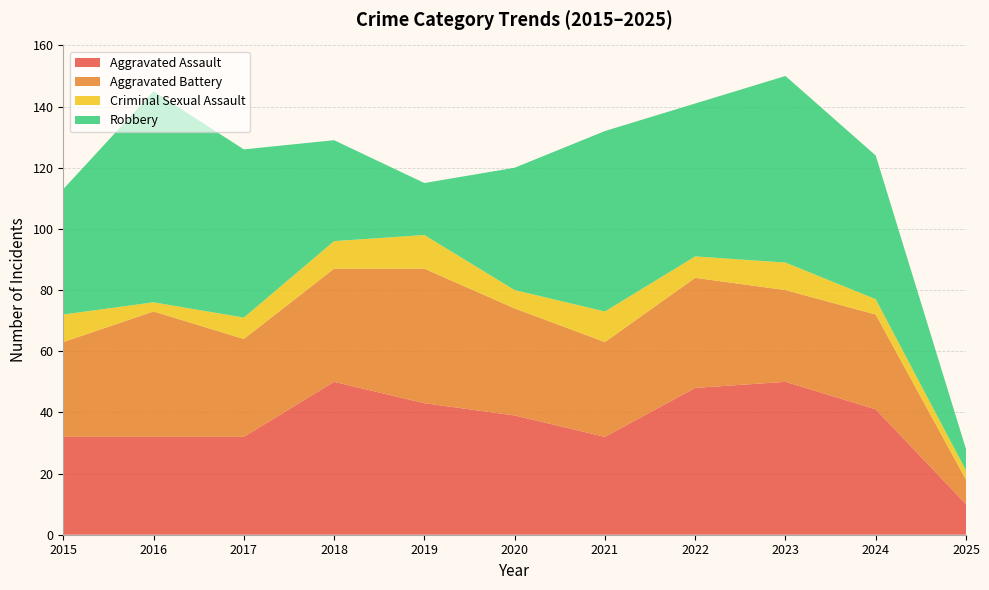

Reading left to right, transcribe all the data shown in this chart.

Aggravated Assault: 2015=32	2016=32	2017=32	2018=50	2019=43	2020=39	2021=32	2022=48	2023=50	2024=41	2025=10
Aggravated Battery: 2015=31	2016=41	2017=32	2018=37	2019=44	2020=35	2021=31	2022=36	2023=30	2024=31	2025=8
Criminal Sexual Assault: 2015=9	2016=3	2017=7	2018=9	2019=11	2020=6	2021=10	2022=7	2023=9	2024=5	2025=3
Robbery: 2015=41	2016=69	2017=55	2018=33	2019=17	2020=40	2021=59	2022=50	2023=61	2024=47	2025=7